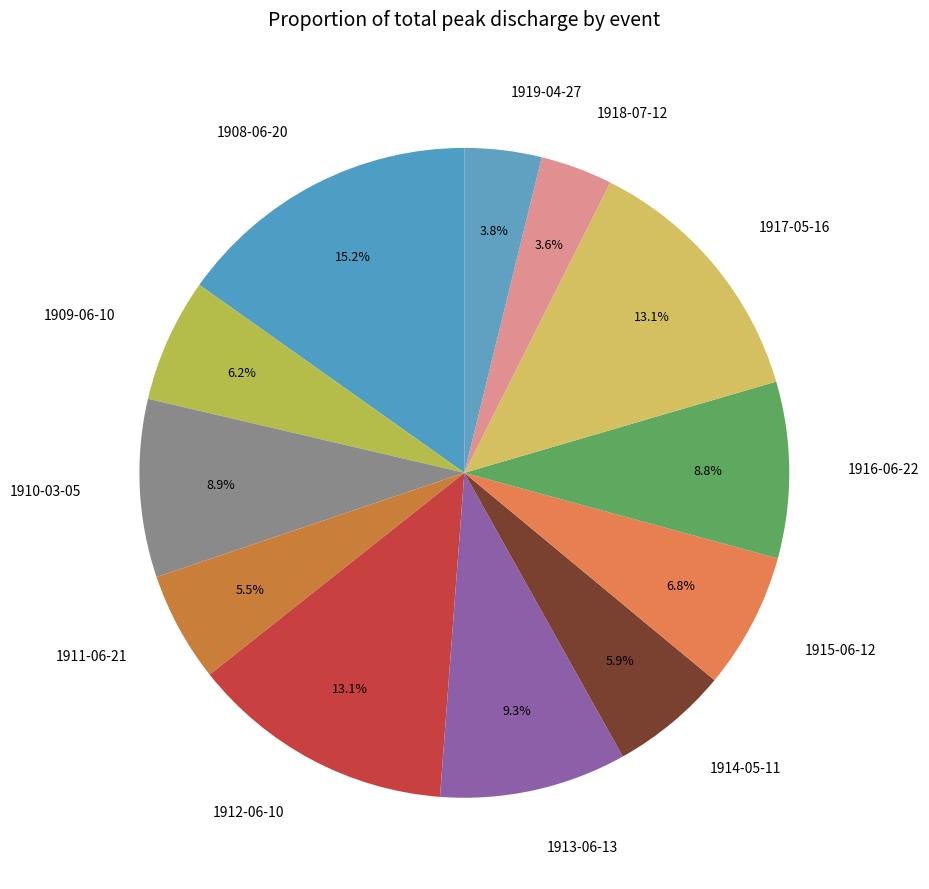

Which slice is the largest?

1908-06-20